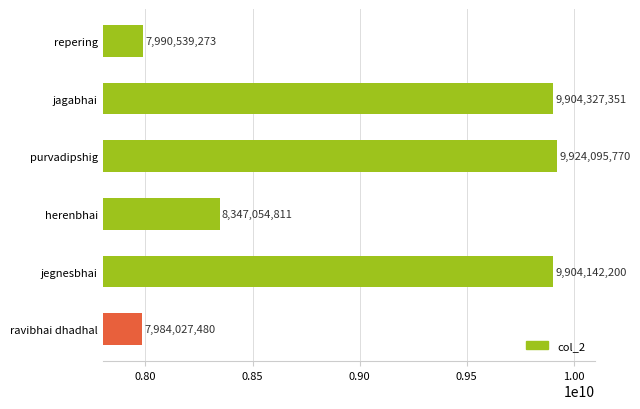

The chart shows a value of 9904142200 at jegnesbhai. True or false?

True